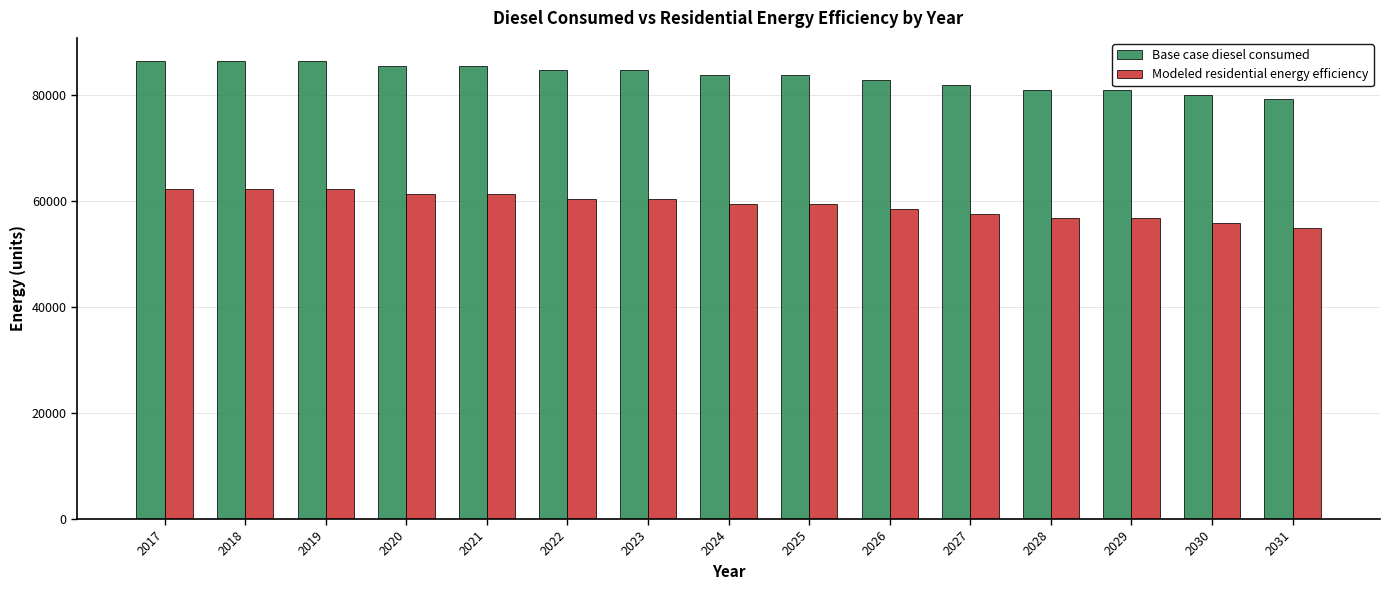

True or false: Base case diesel consumed has a value of 129117.7 at 2026.

False